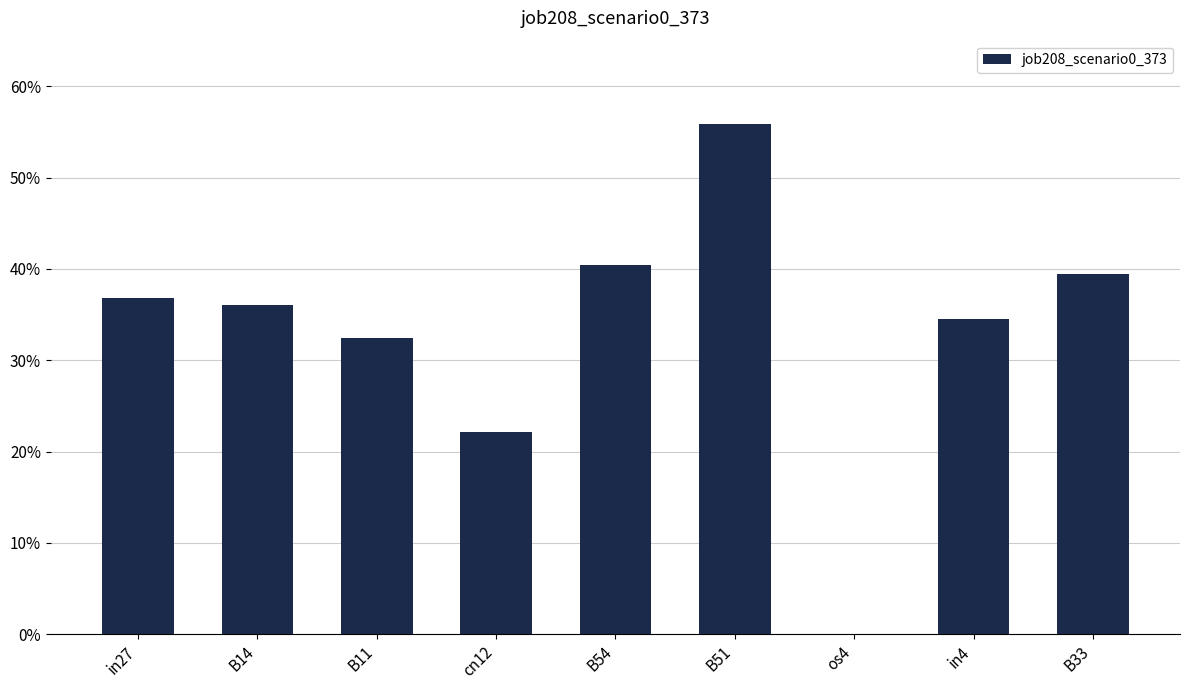

What position from the left is os4?

7